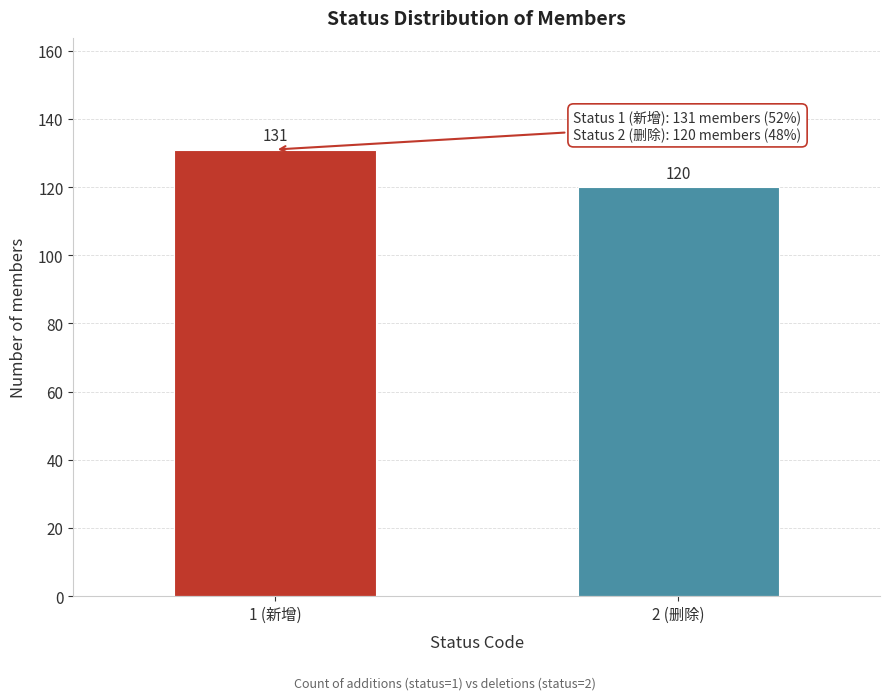

Reading left to right, what are all the values shown in this chart?

131	120